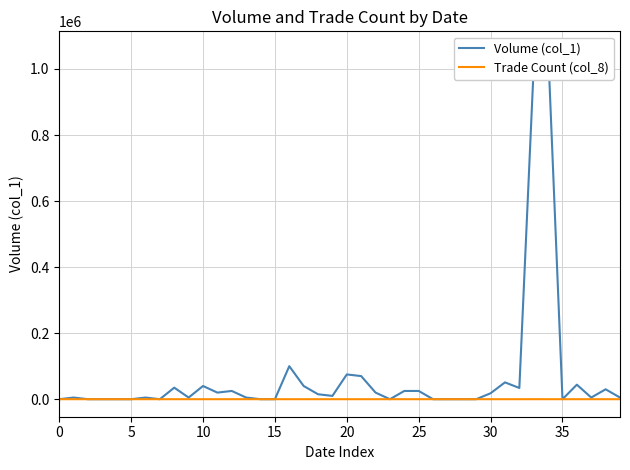

What is the maximum value for Trade Count (col_8)?

53